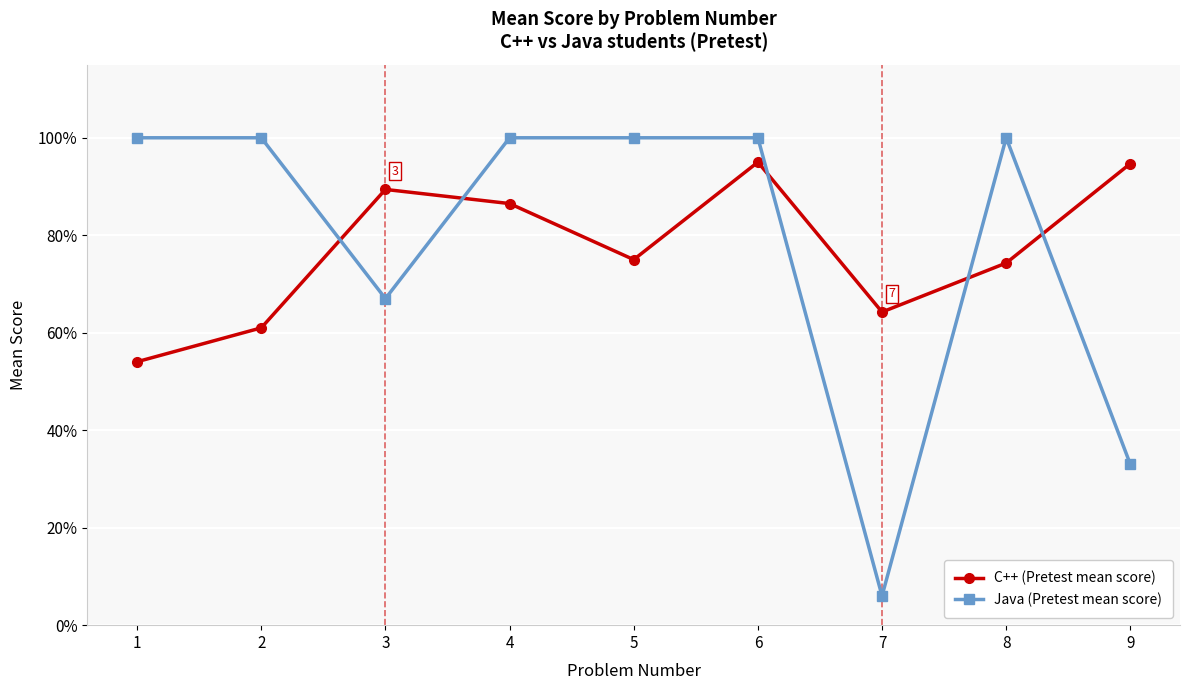

Reading right to left, list all the values displayed in this chart.

C++ (Pretest mean score): 0.9	0.7	0.6	0.9	0.8	0.9	0.9	0.6	0.5
Java (Pretest mean score): 0.3	1.0	0.1	1.0	1.0	1.0	0.7	1.0	1.0